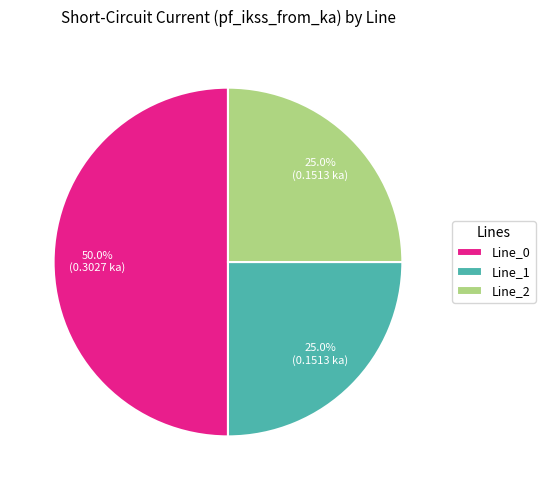

Combined, do Line_0 and Line_1 account for over 50%?

Yes